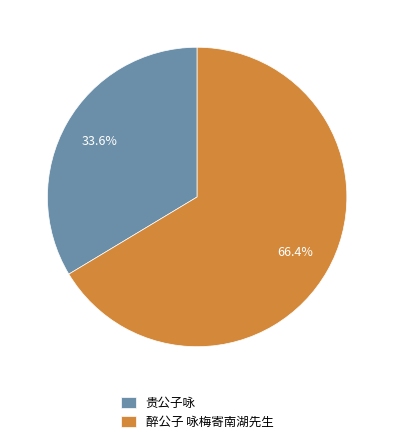

What percentage is NOT represented by 贵公子咏?

66.4%